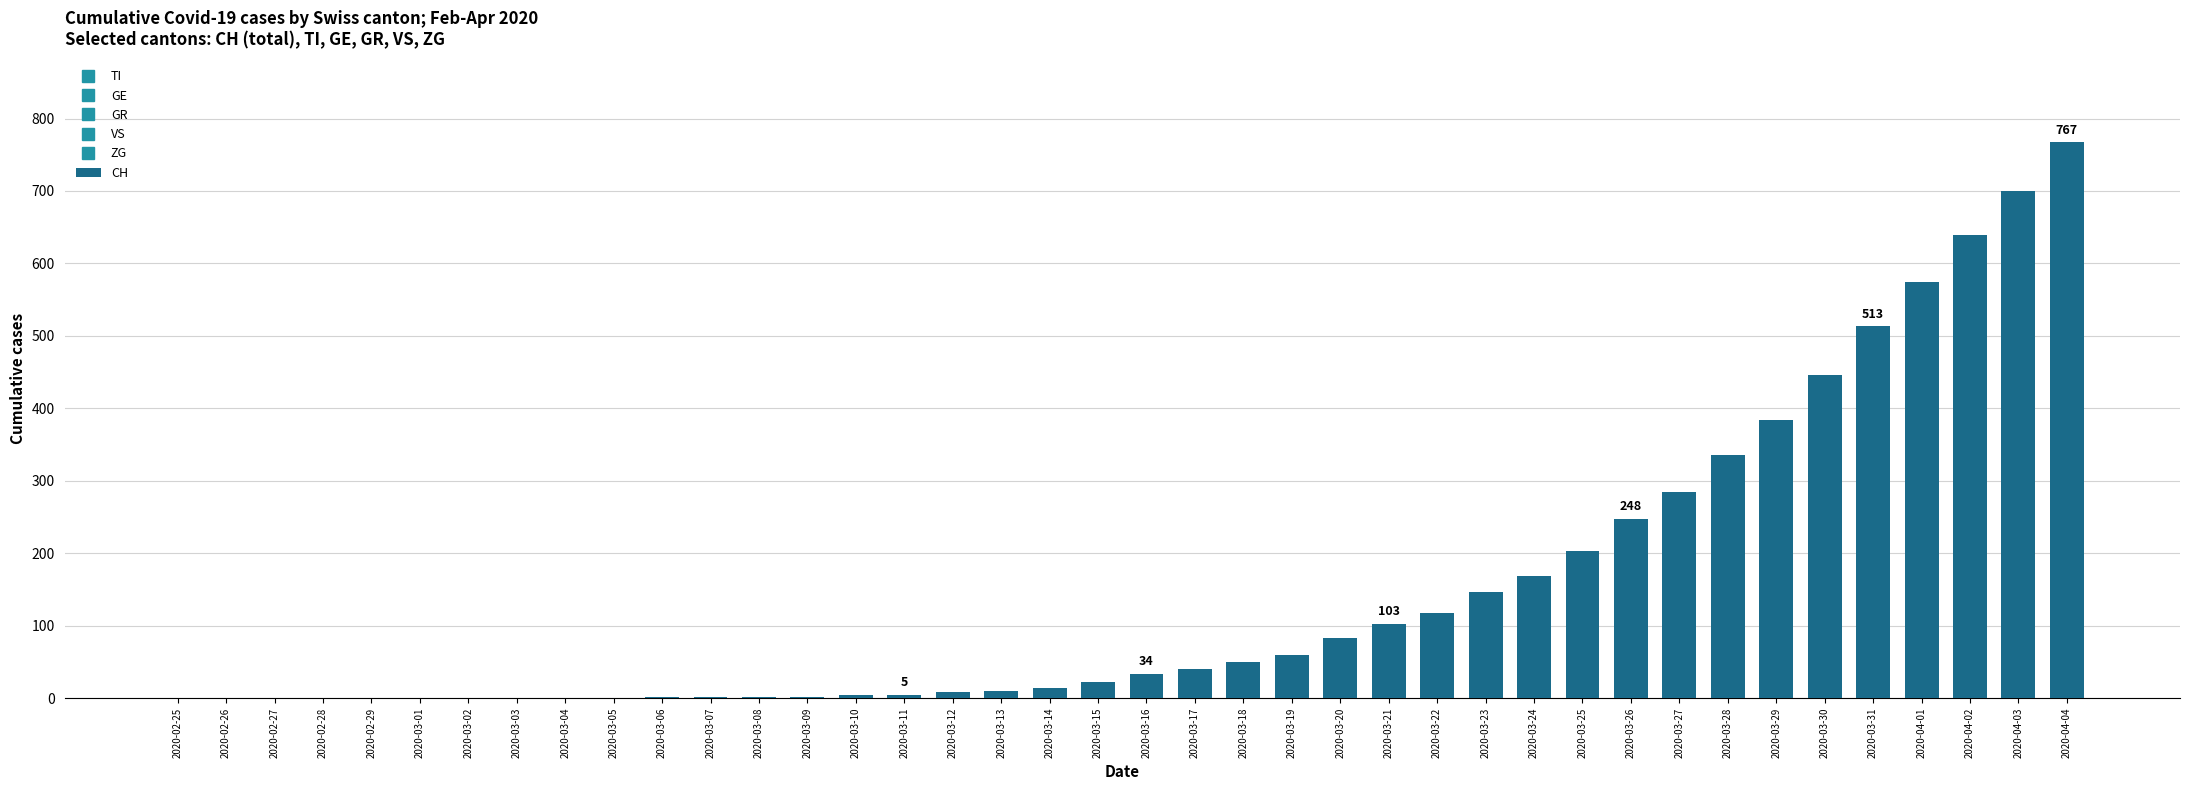

What is the difference between the values at 2020-03-19 and 2020-03-06?

59